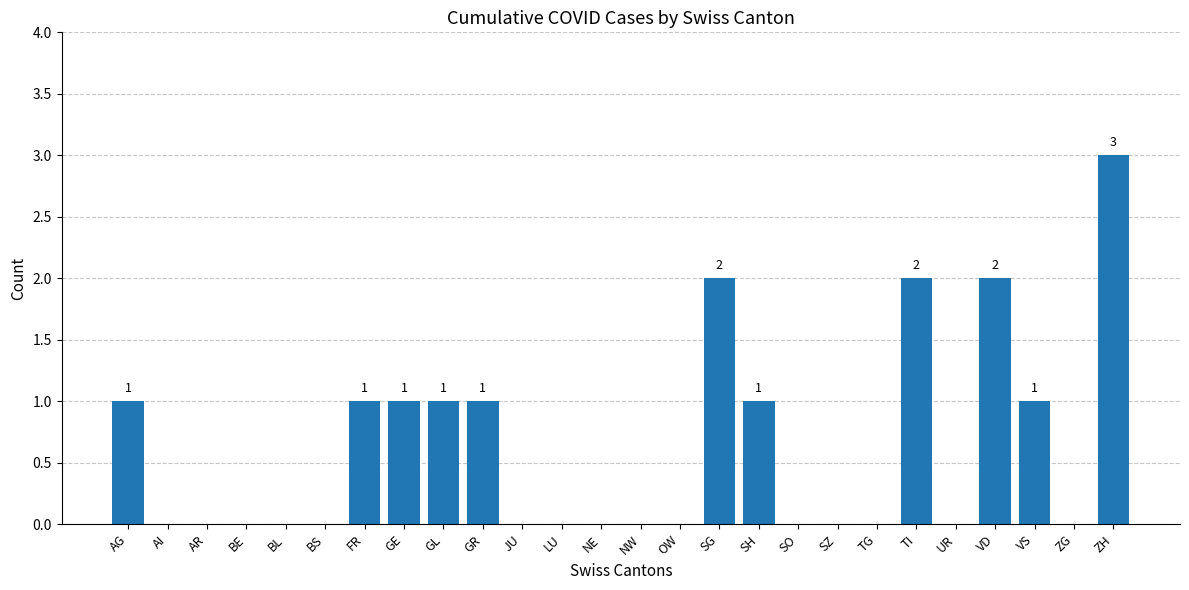

The value at SH is 1. True or false?

True